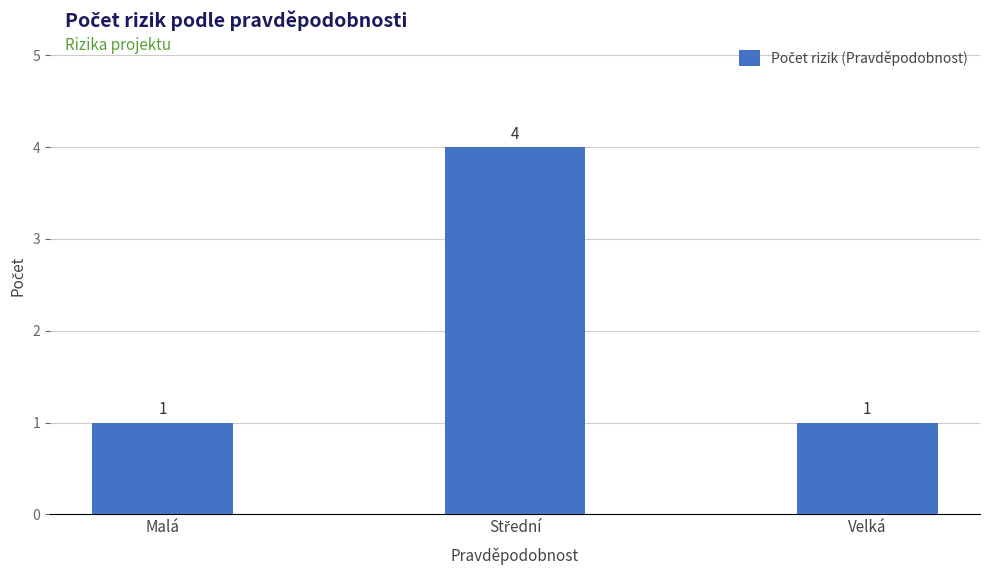

Approximately how many times larger is the value at Malá compared to Velká?

1.0